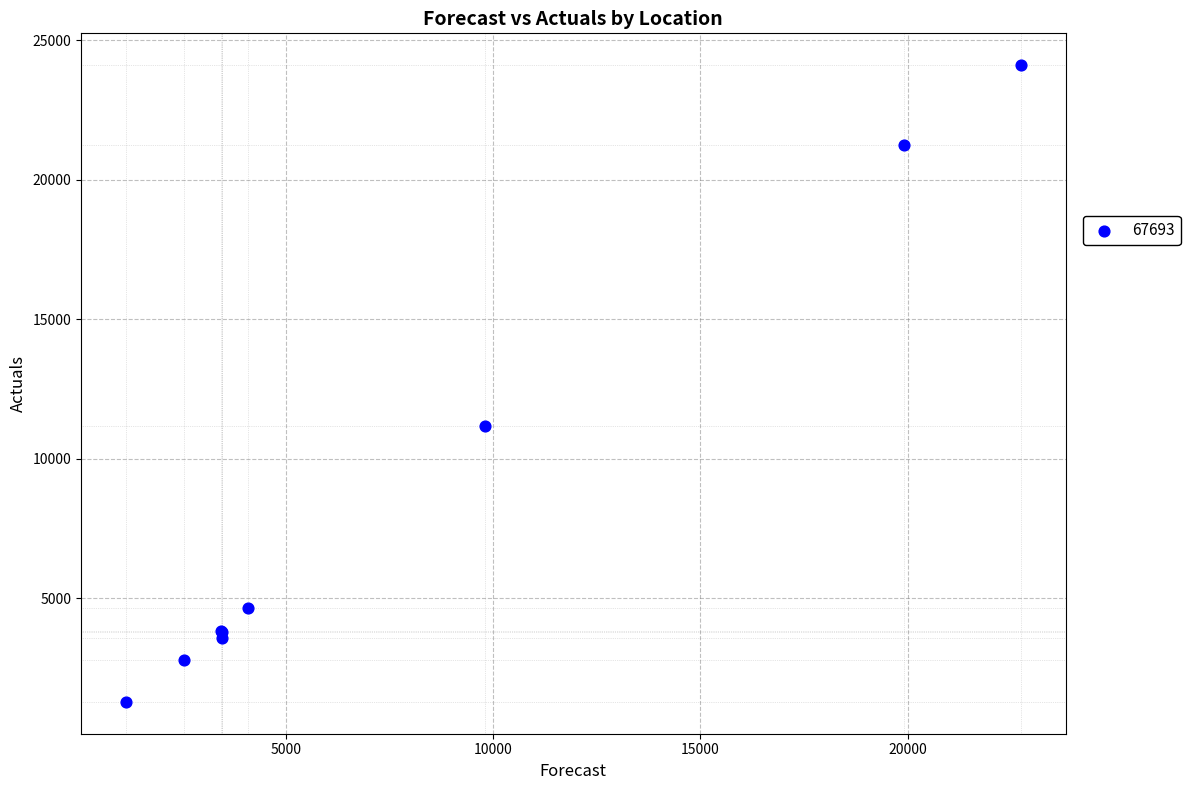

What Y value in the scatter plot is closest to 12690?

11171